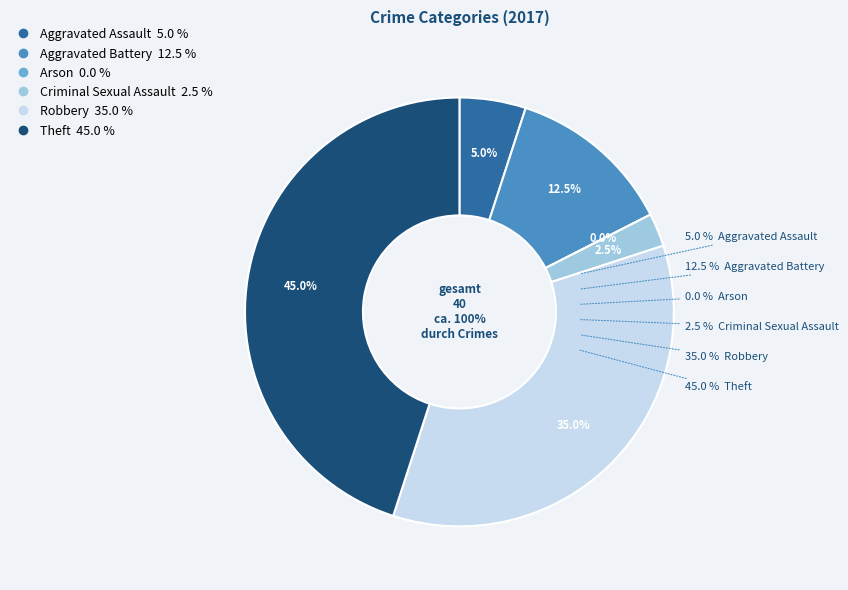

To the nearest percent, what portion does Robbery represent?

35%